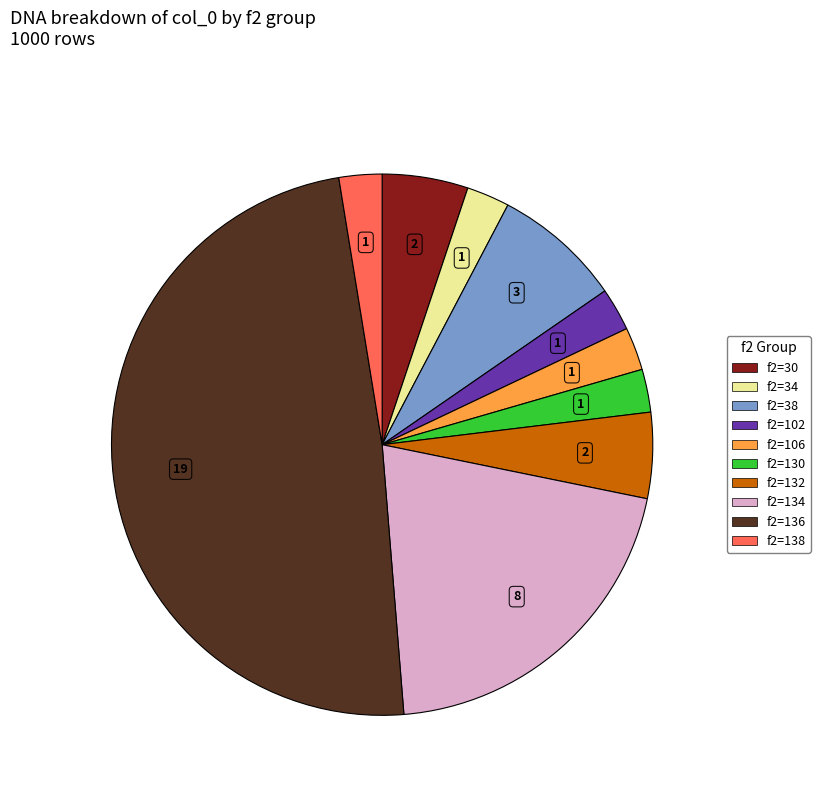

Is it true that f2=102 is 3% of the pie?

True